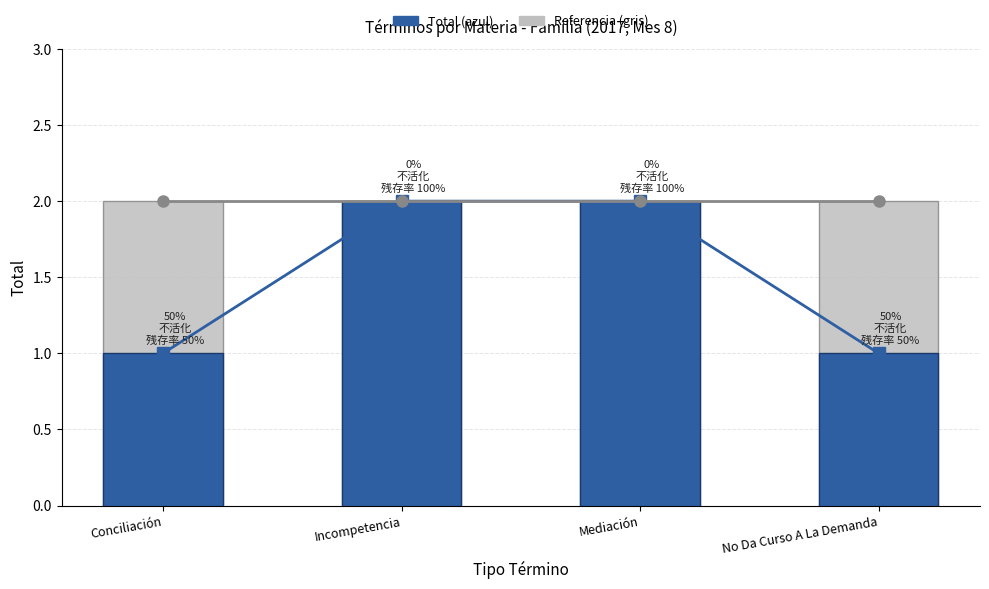

How many groups of bars are there?

4